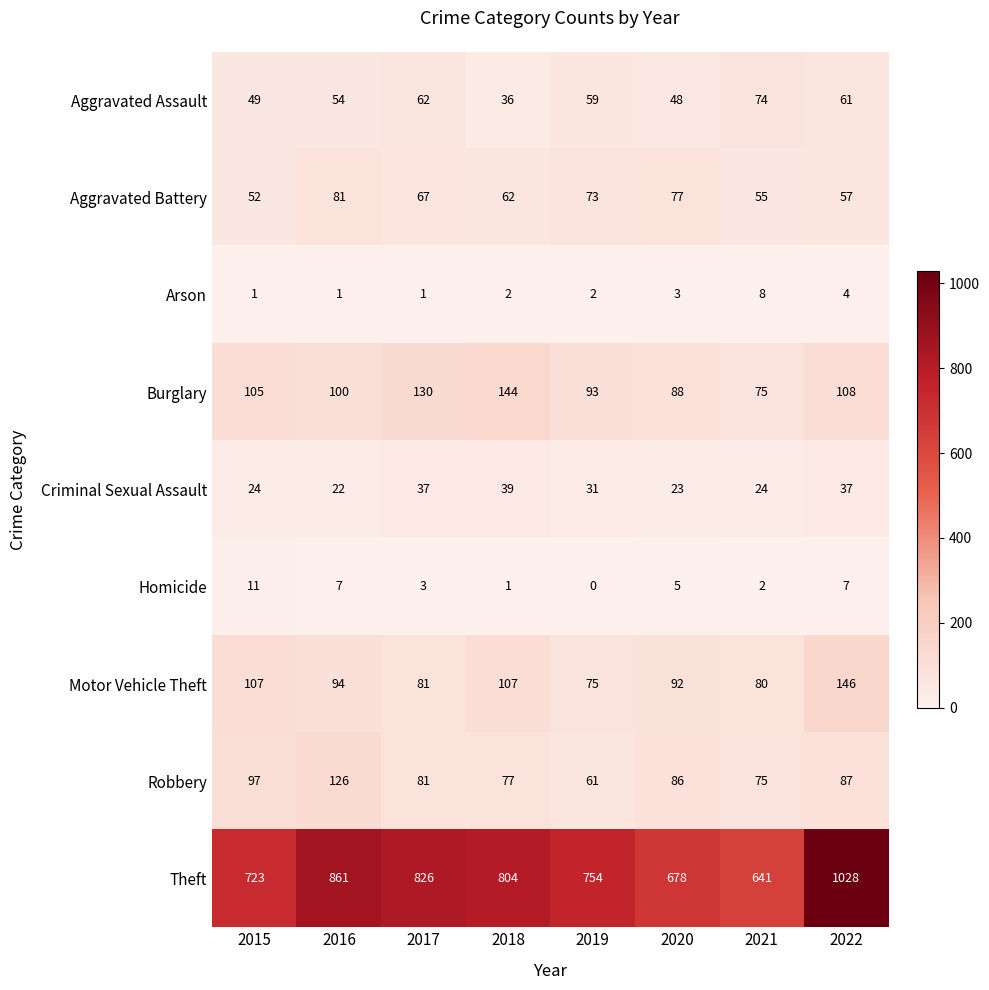

Which series has the widest spread of values?

Theft